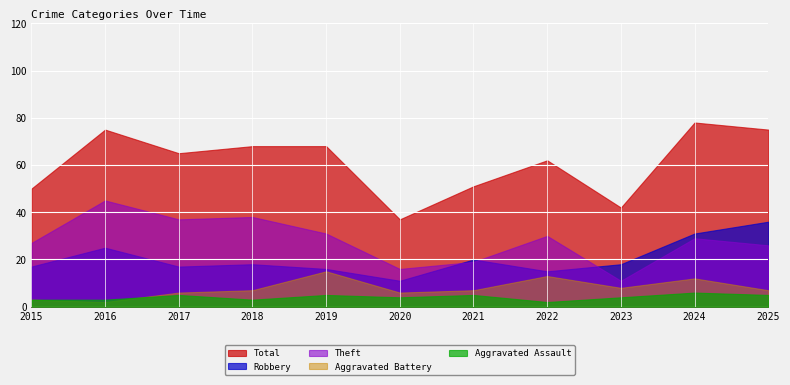

What is the difference between the maximum and minimum values in the Robbery series?

25